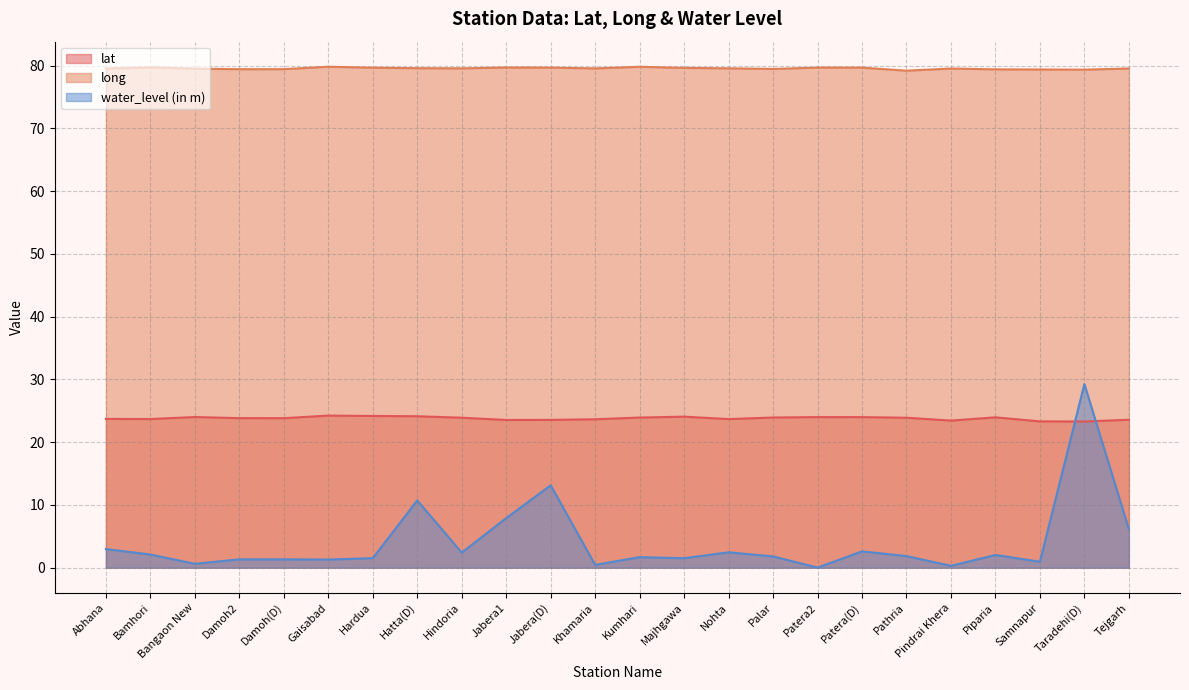

What is the average value of the water_level (in m) series?

4.0